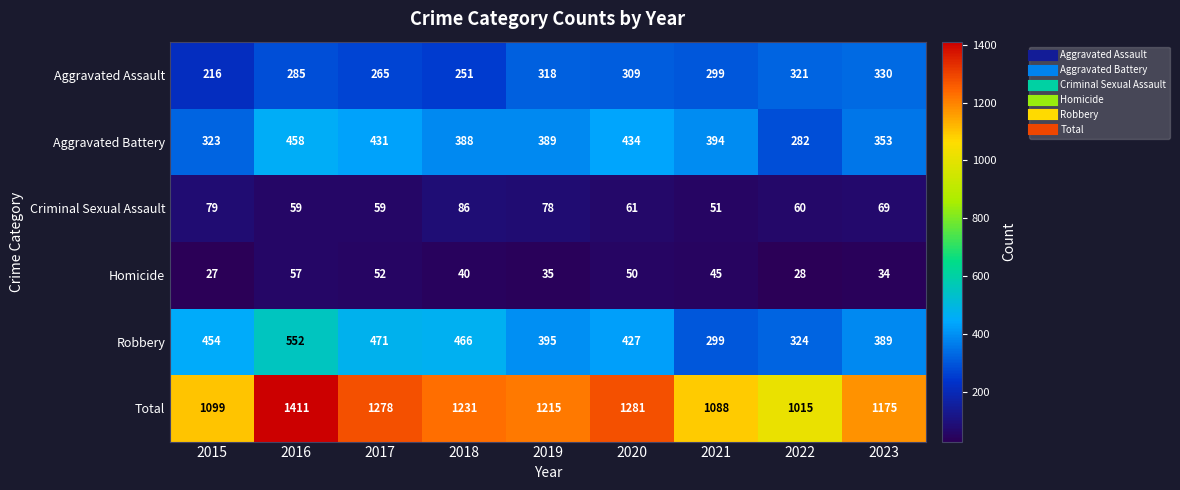

Which series changed the most between 2015 and 2020?

Total